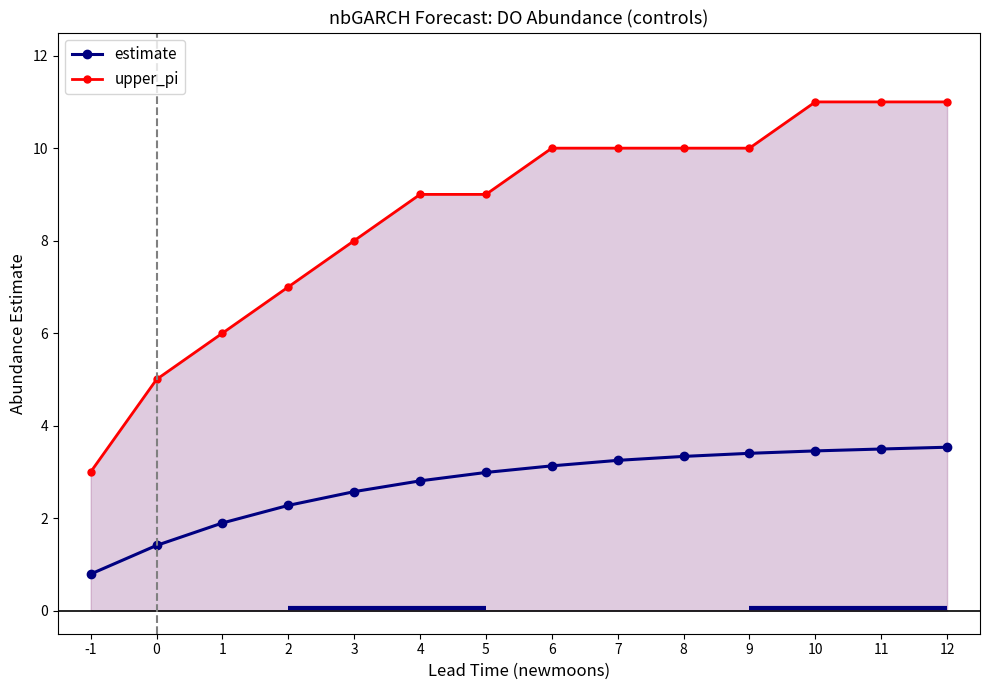

Which has a higher value, 3 or 11?

11